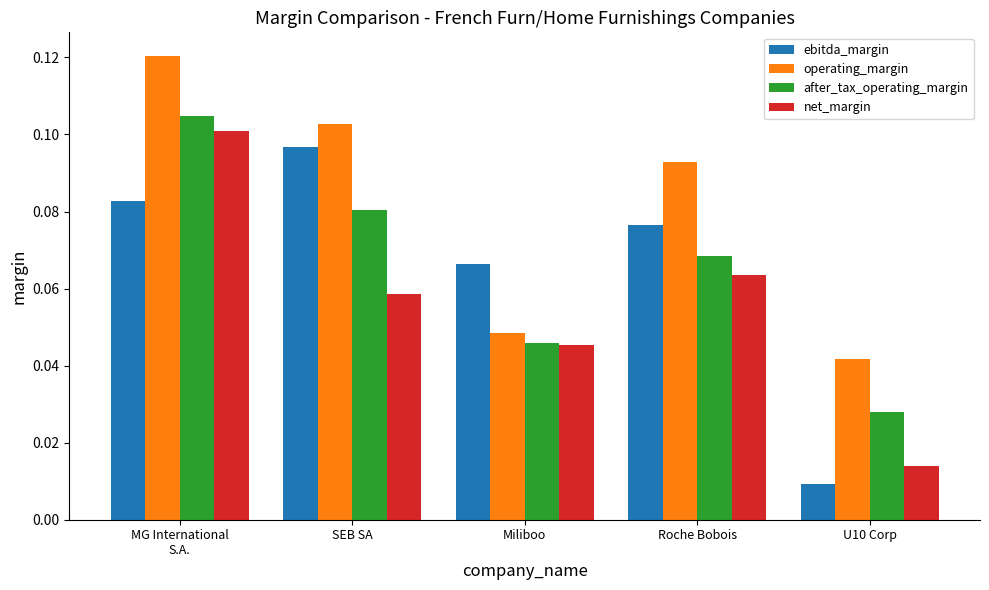

Which series changed the most between Miliboo and Roche Bobois?

operating_margin